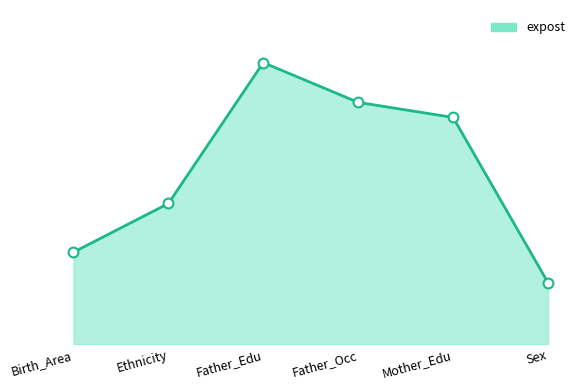

Is this an area chart (filled region under the line)?

Yes